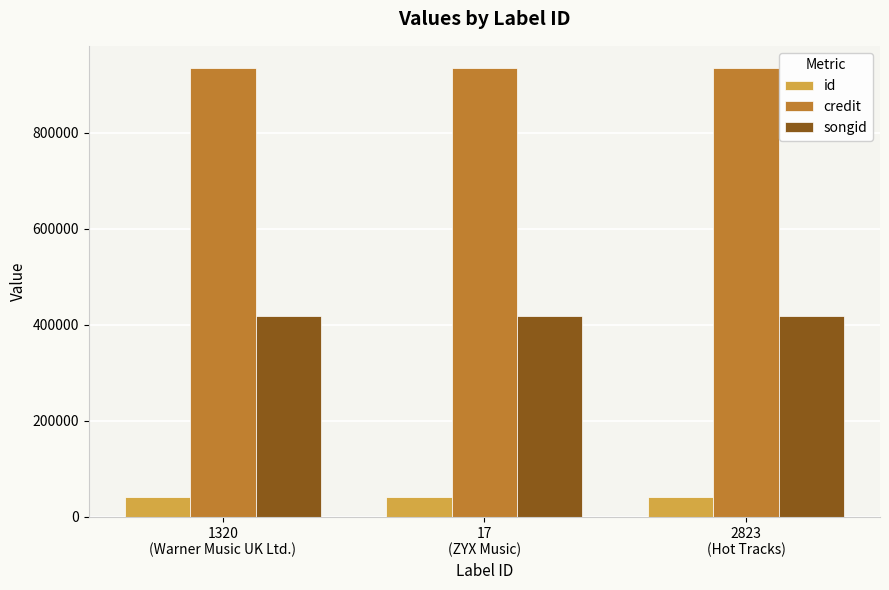

Reading right to left, extract all data points from this chart.

id: 2823
(Hot Tracks)=41302	17
(ZYX Music)=41302	1320
(Warner Music UK Ltd.)=41302
credit: 2823
(Hot Tracks)=934319	17
(ZYX Music)=934319	1320
(Warner Music UK Ltd.)=934319
songid: 2823
(Hot Tracks)=419196	17
(ZYX Music)=419196	1320
(Warner Music UK Ltd.)=419196